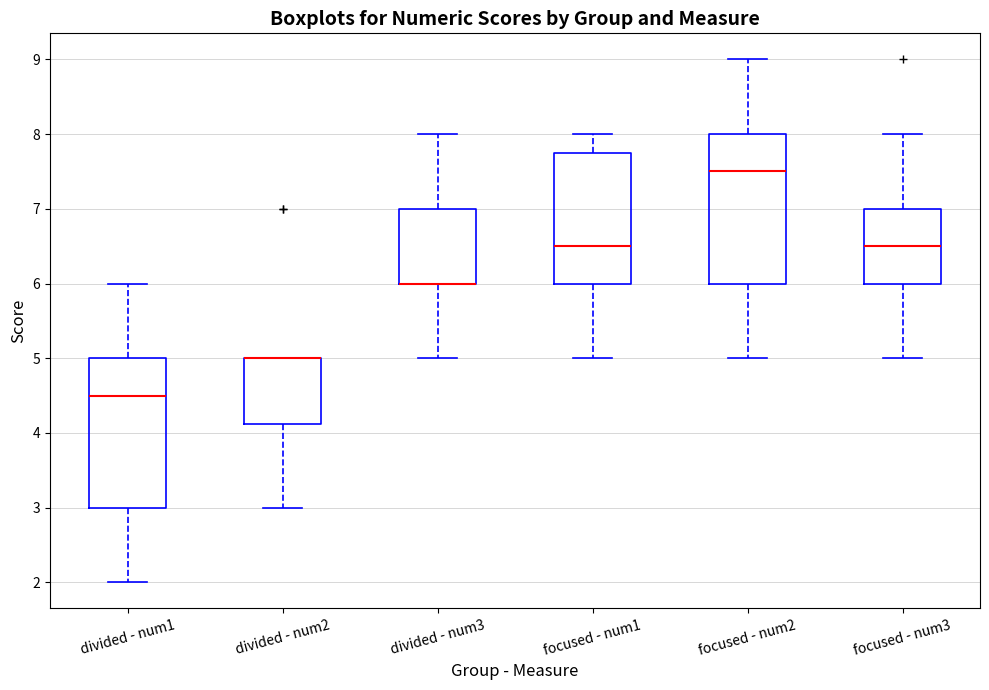

Reading left to right, read every box against the y-axis: the position of its median line, the range the box covers, and the ends of its whiskers. The values are not printed on the chart, so give them approximately, as read against the axis.

divided - num1: median 4.5, box 3.0 to 5.0, whiskers 2.0 to 6.0
divided - num2: median 5.0 (drawn on the box's upper edge), box 4.1 to 5.0, whiskers 3.0 to 5.0
divided - num3: median 6.0 (drawn on the box's lower edge), box 6.0 to 7.0, whiskers 5.0 to 8.0
focused - num1: median 6.5, box 6.0 to 7.8, whiskers 5.0 to 8.0
focused - num2: median 7.5, box 6.0 to 8.0, whiskers 5.0 to 9.0
focused - num3: median 6.5, box 6.0 to 7.0, whiskers 5.0 to 8.0